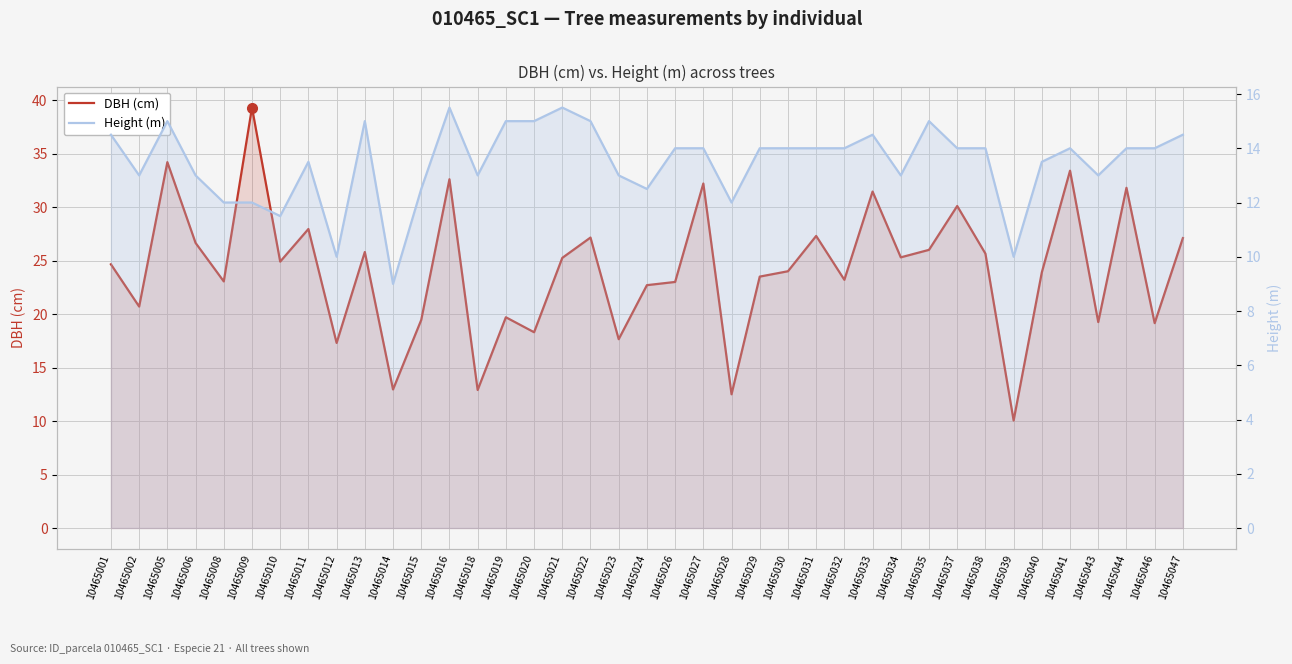

Is it true that Height (m) equals 14.0 at 10465030?

True